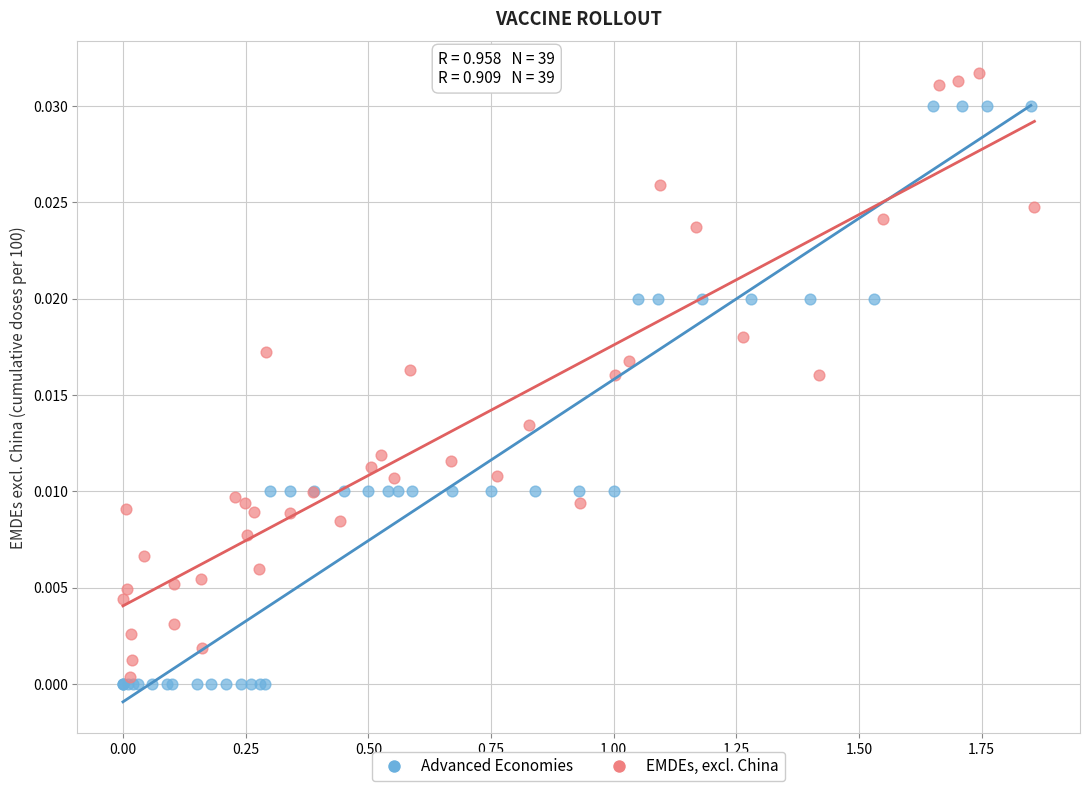

Which series reaches the maximum Y coordinate?

EMDEs, excl. China